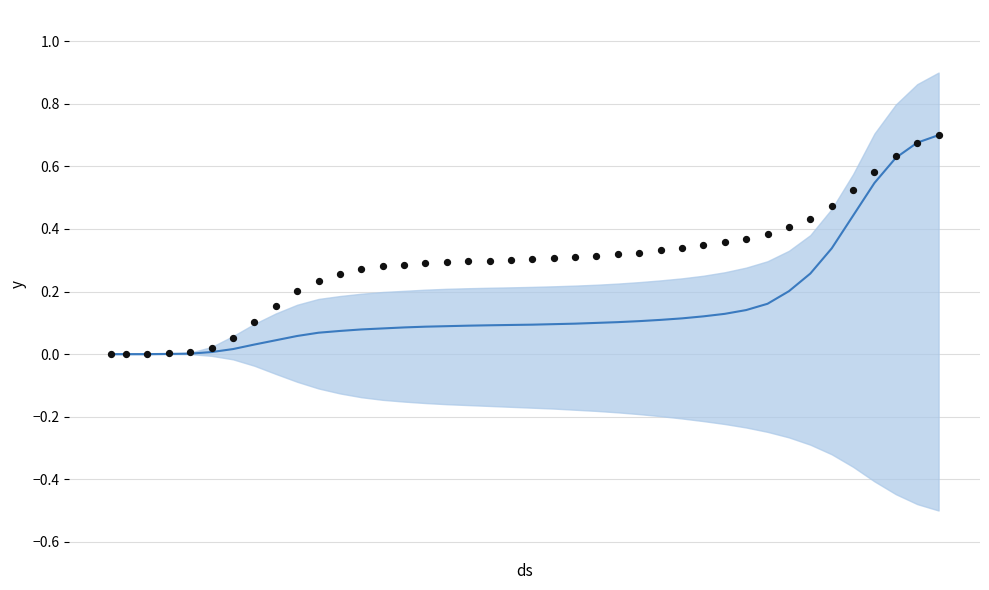

Is the value of VS (normalized) at 22 greater than the value of CH (normalized) at 21?

Yes